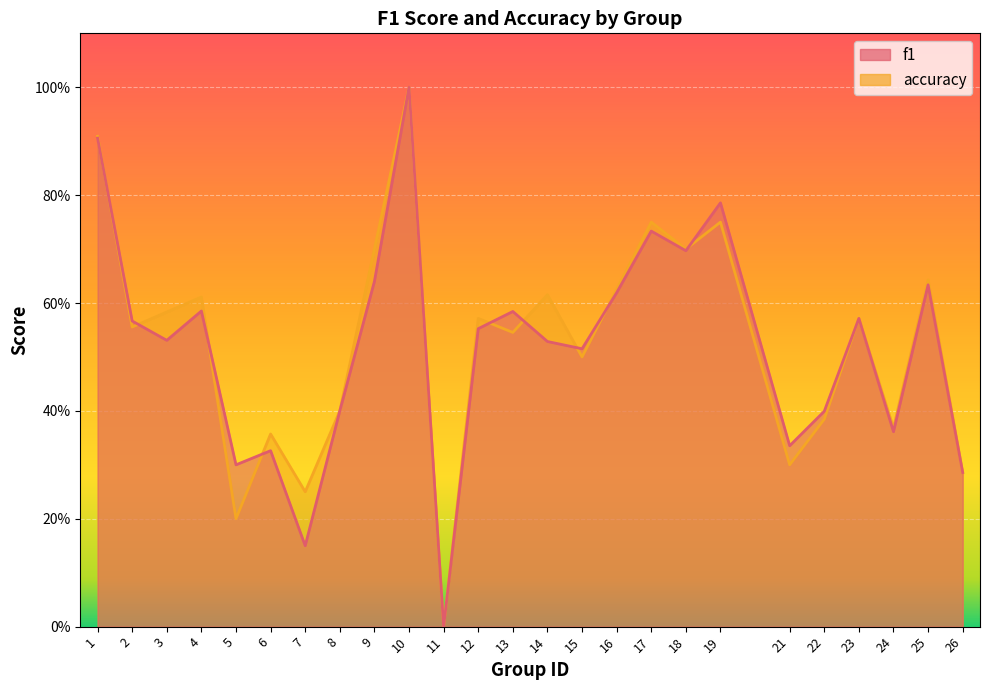

The value of accuracy at 3 is 0.9. True or false?

False